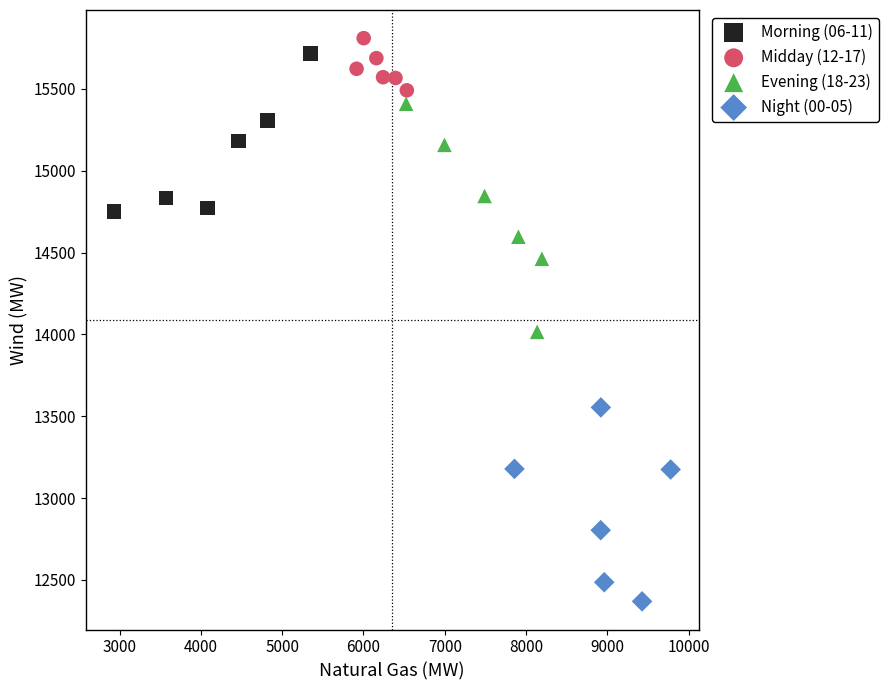

Which series contains the lowest Y value?

Night (00-05)